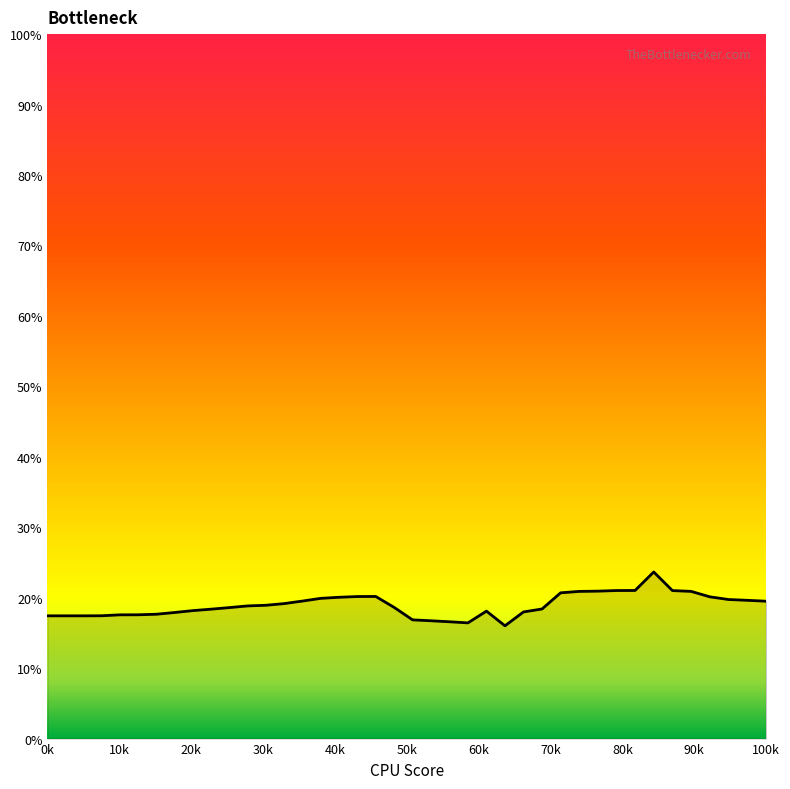

What is the difference between the maximum and minimum values?

7.6